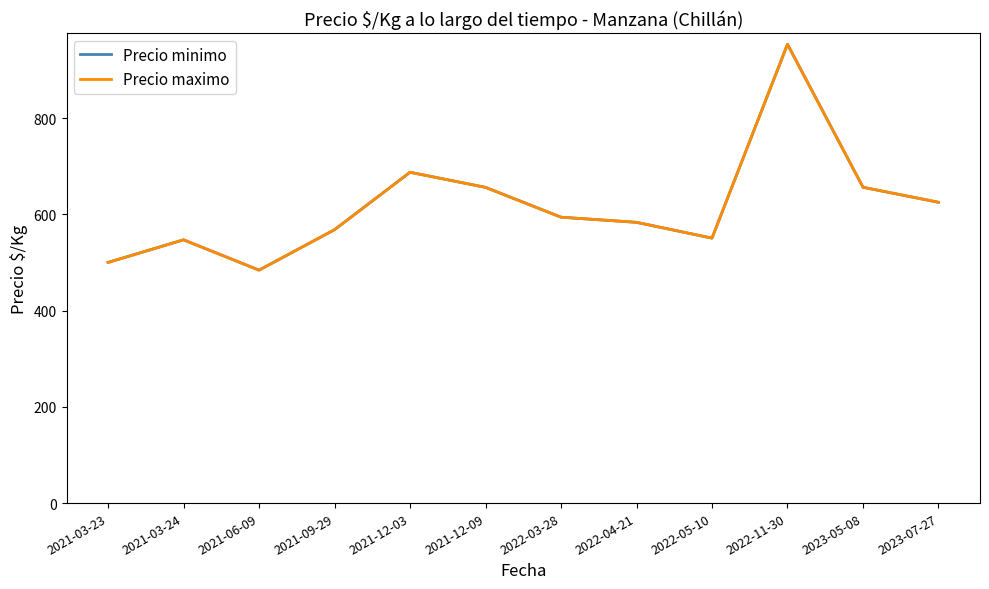

What is the difference between the second highest and second lowest values in the Precio minimo series?

187.3